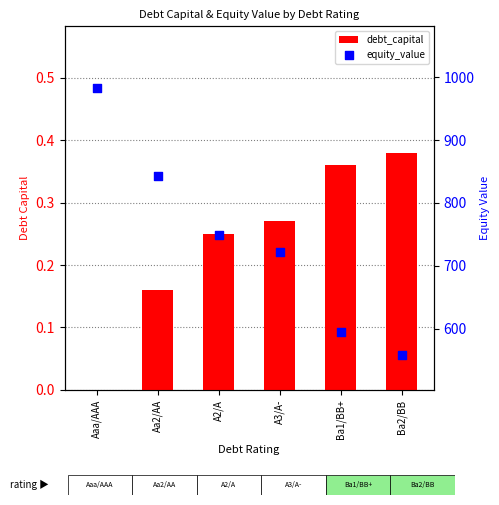

At how many categories does at least one series exceed 807?

2